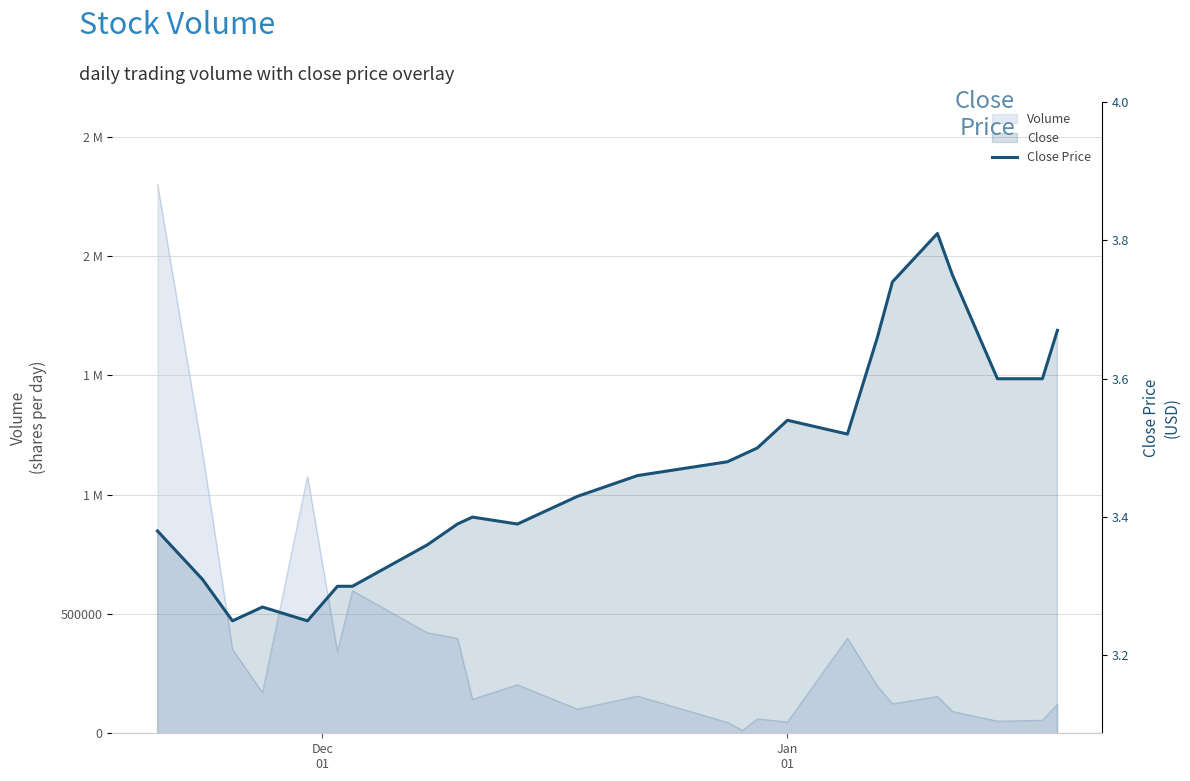

Reading left to right, extract all data points from this chart.

3.4	3.3	3.2	3.3	3.2	3.3	3.3	3.4	3.4	3.4	3.4	3.4	3.5	3.5	3.5	3.5	3.5	3.5	3.7	3.7	3.8	3.8	3.6	3.6	3.7